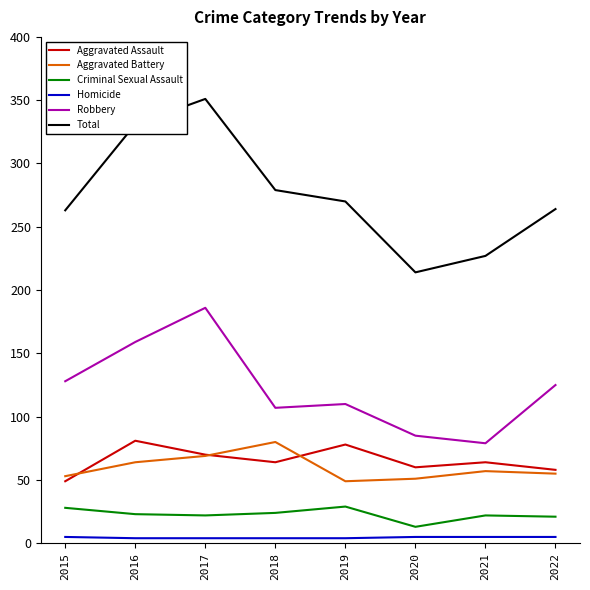

True or false: Robbery has a value of 107 at 2018.

True